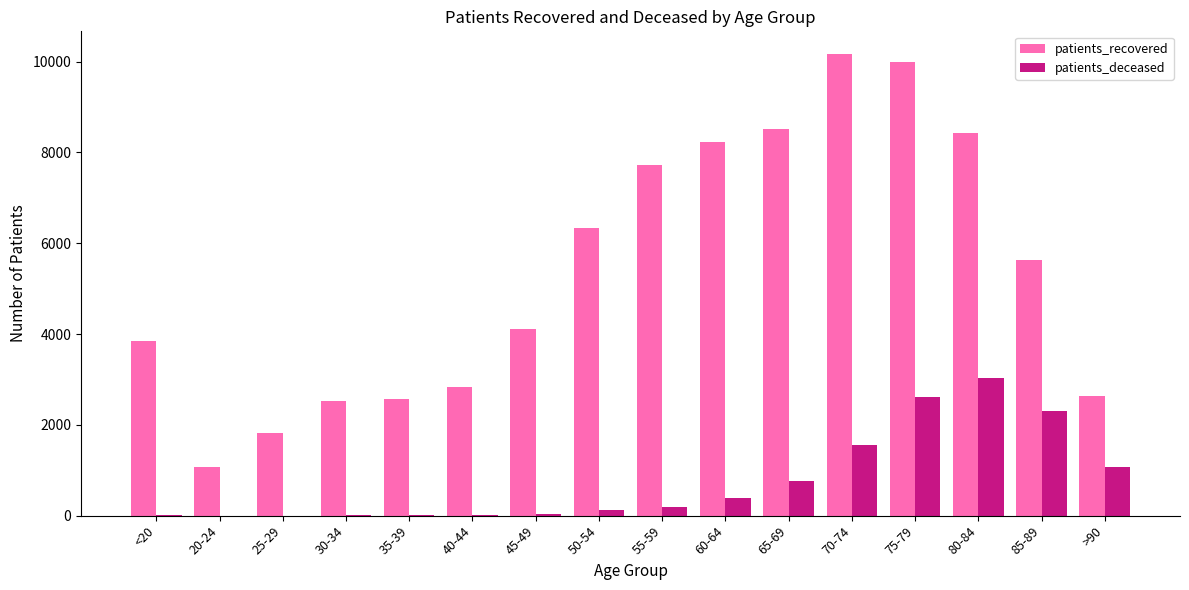

What is the maximum value for patients_deceased?

3030